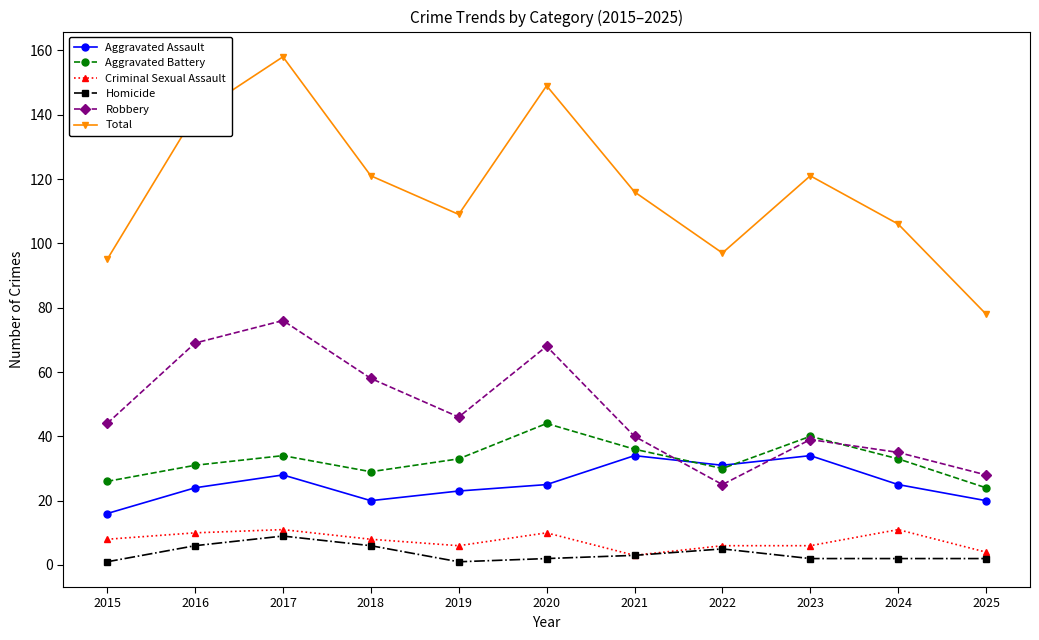

What is the minimum value shown in the chart?

1